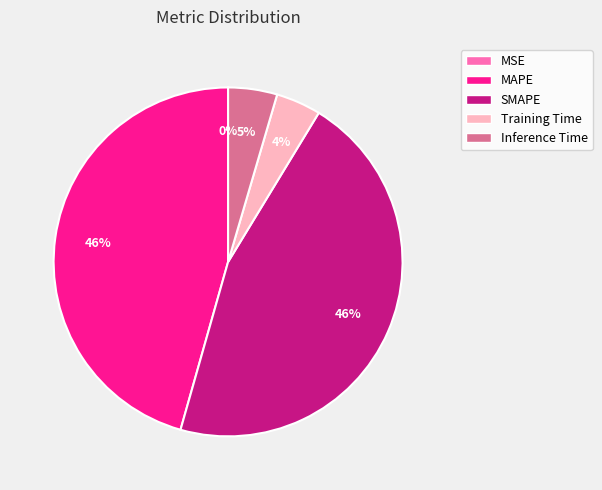

True or false: MAPE accounts for 52% of the total.

False